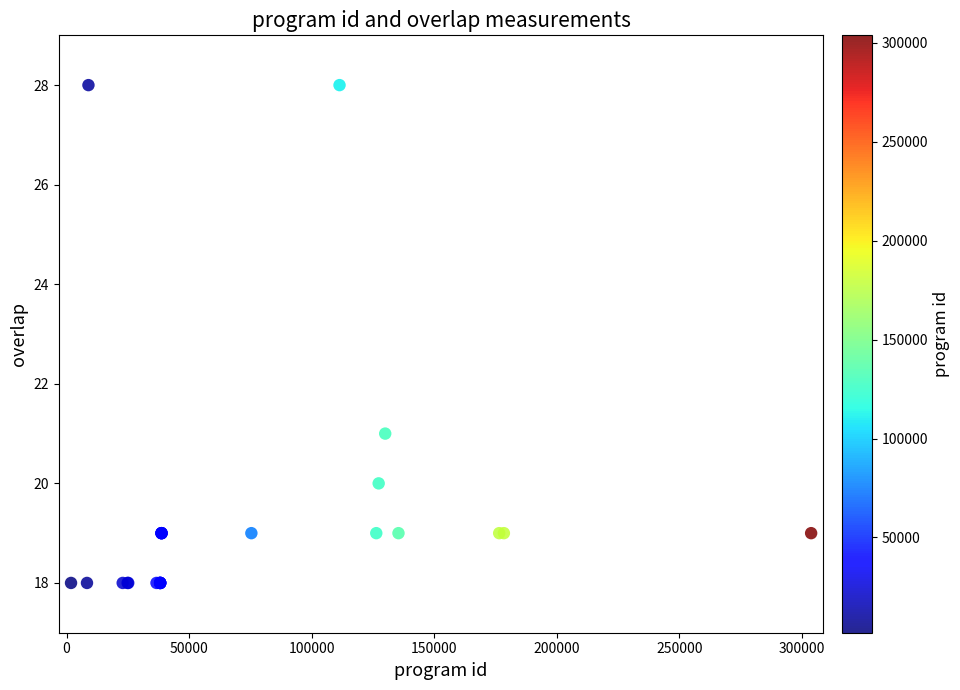

What Y value in the scatter plot is closest to 23?

21